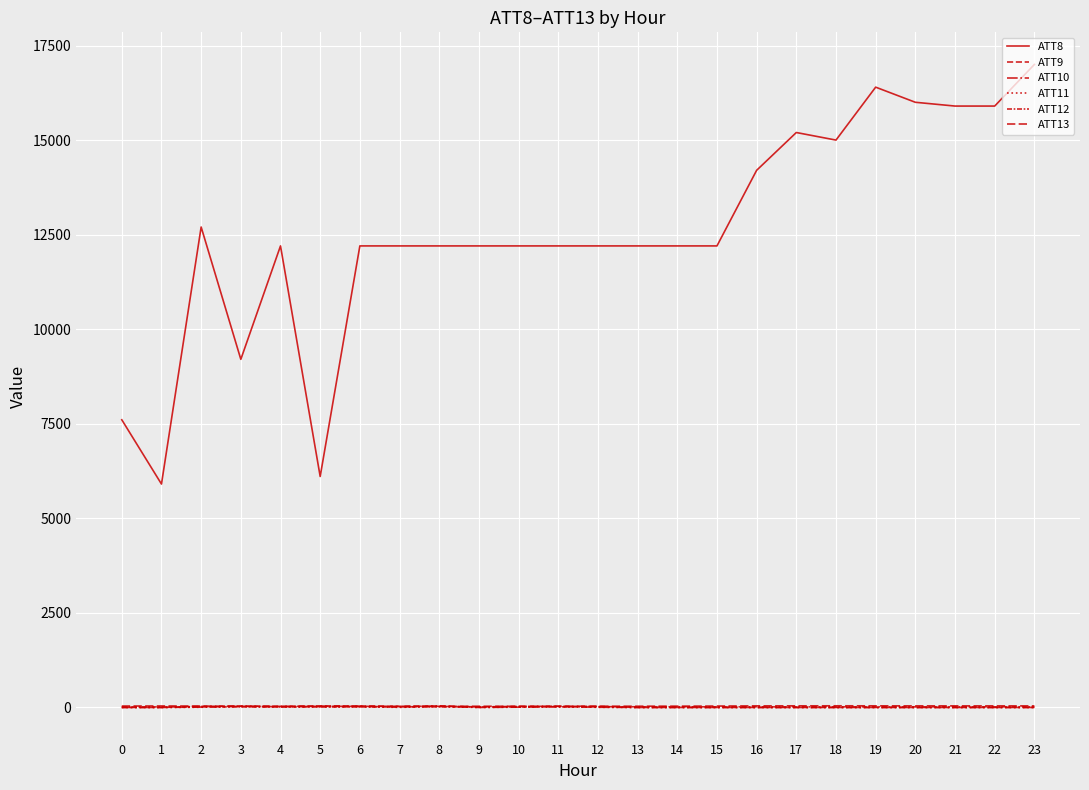

True or false: ATT9 and ATT13 intersect in this chart.

True